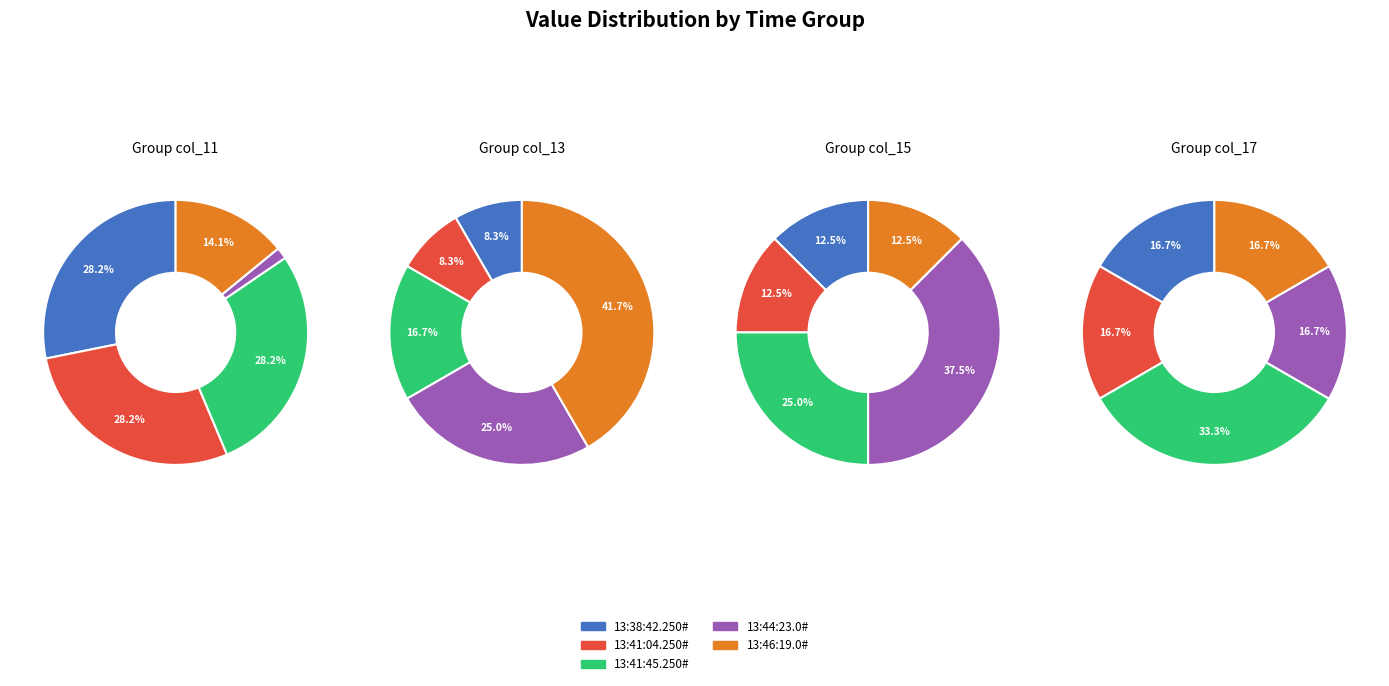

Is there any slice that represents more than half of the pie?

No